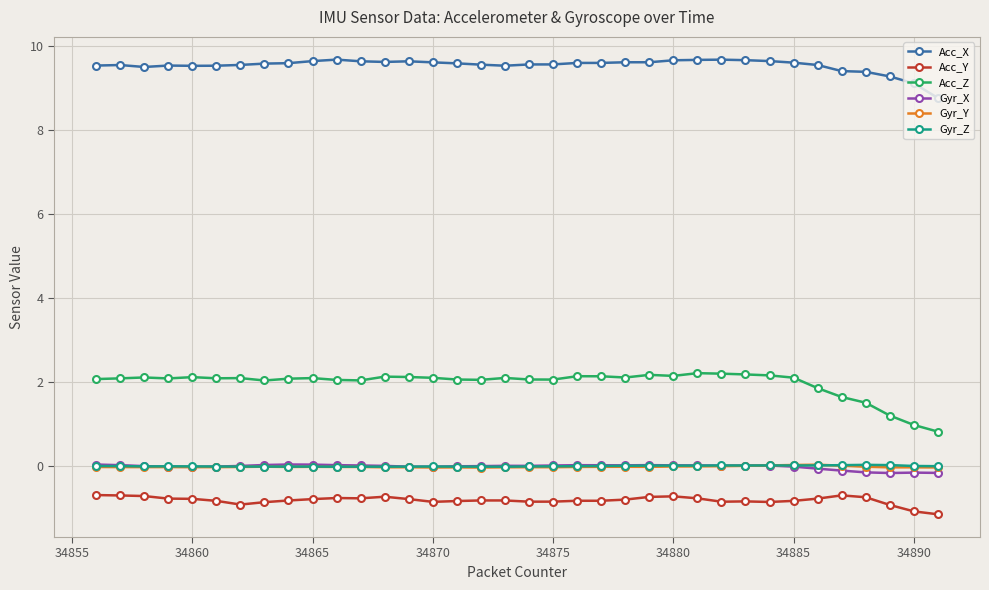

What is the maximum value shown in the chart?

9.7